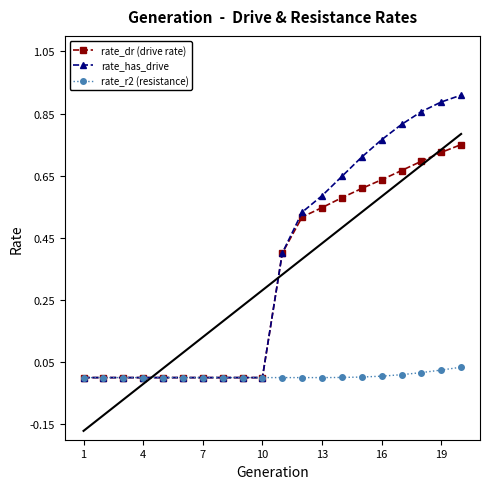

The value of rate_r2 (resistance) at 16 is 0.0. True or false?

True